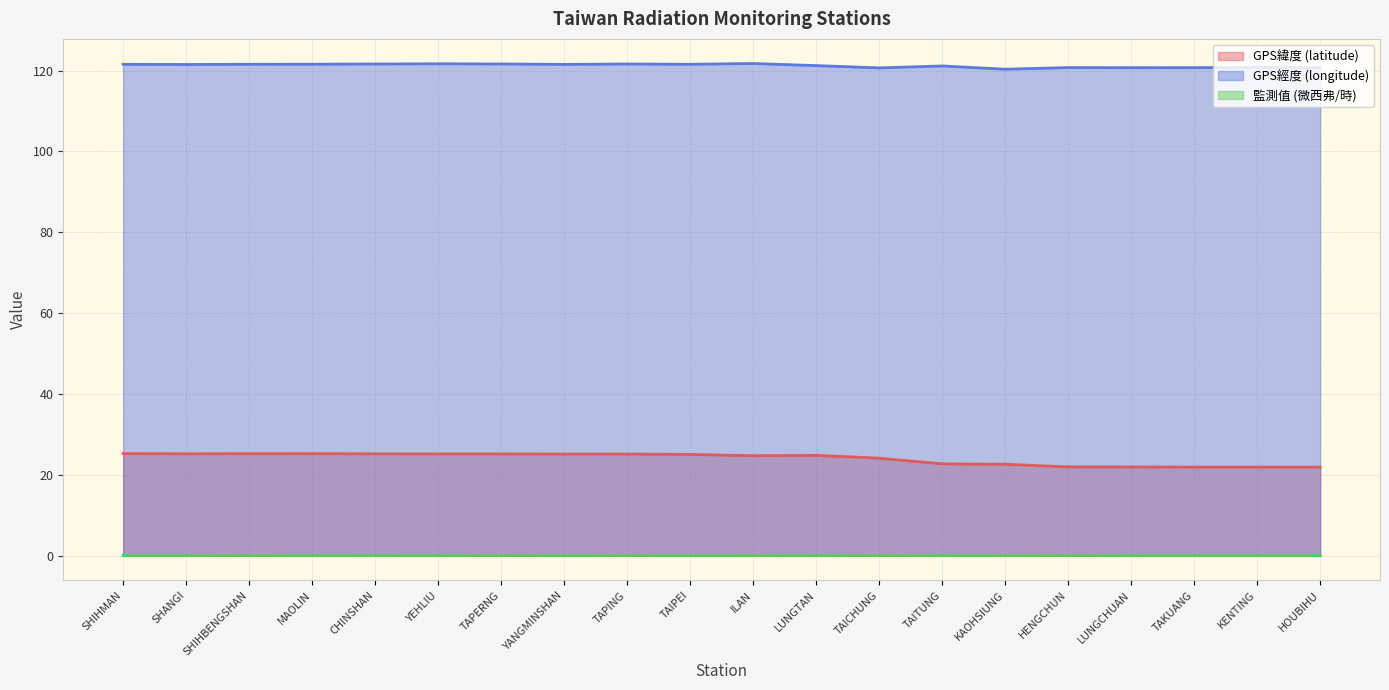

The value of 監測值 (微西弗/時) at YANGMINSHAN is 0.1. True or false?

True